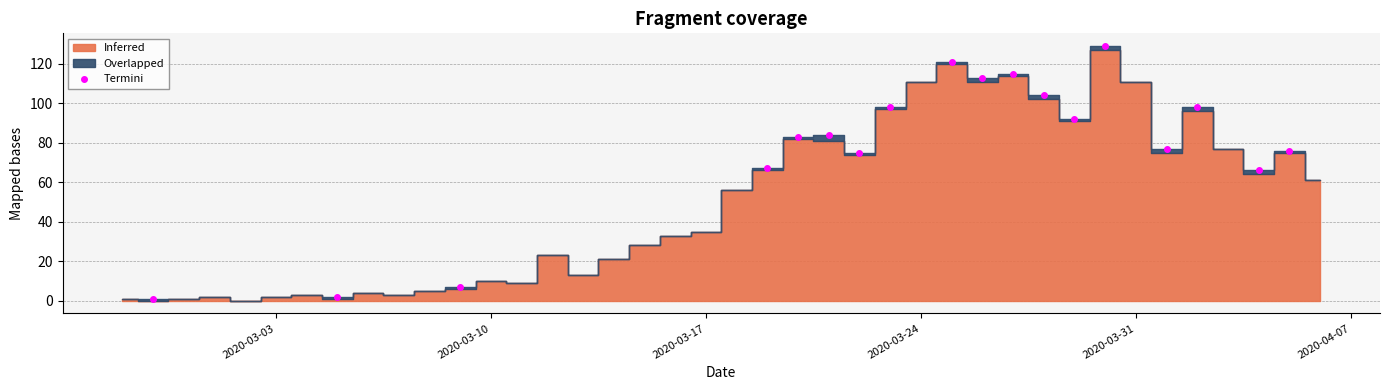

What is the maximum value for Termini?

129